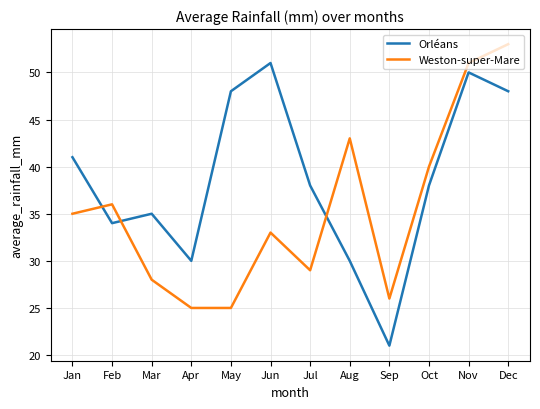

What value does the Weston-super-Mare series have at Nov, to the nearest 5?

50